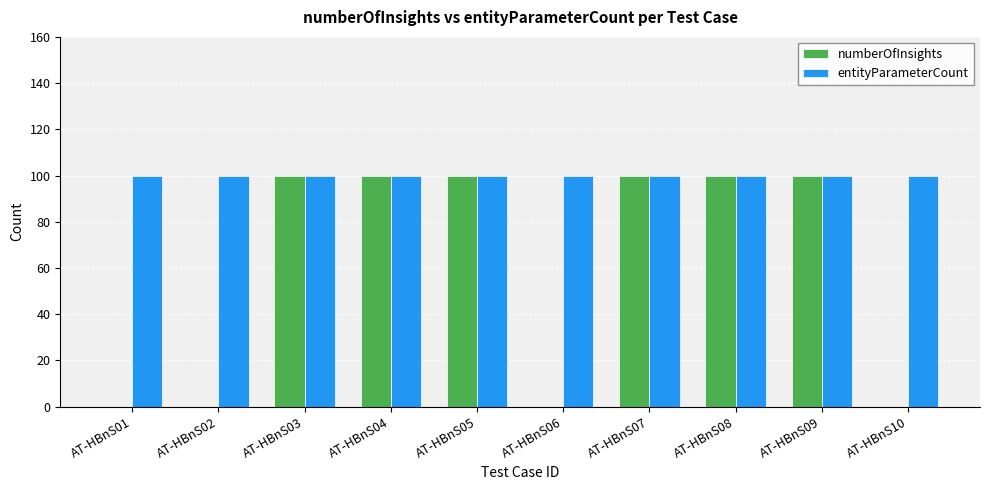

Reading left to right, list all the values displayed in this chart.

numberOfInsights: AT-HBnS01=0	AT-HBnS02=0	AT-HBnS03=1	AT-HBnS04=1	AT-HBnS05=1	AT-HBnS06=0	AT-HBnS07=1	AT-HBnS08=1	AT-HBnS09=1	AT-HBnS10=0
entityParameterCount: AT-HBnS01=1	AT-HBnS02=1	AT-HBnS03=1	AT-HBnS04=1	AT-HBnS05=1	AT-HBnS06=1	AT-HBnS07=1	AT-HBnS08=1	AT-HBnS09=1	AT-HBnS10=1